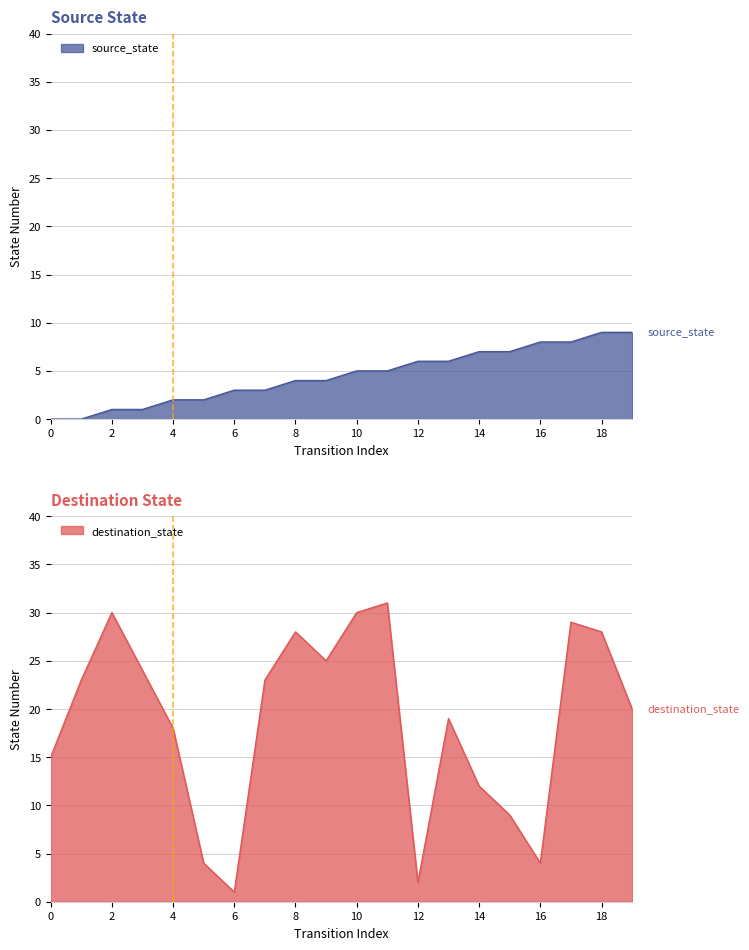

Which has a higher value, 5 or 12?

12